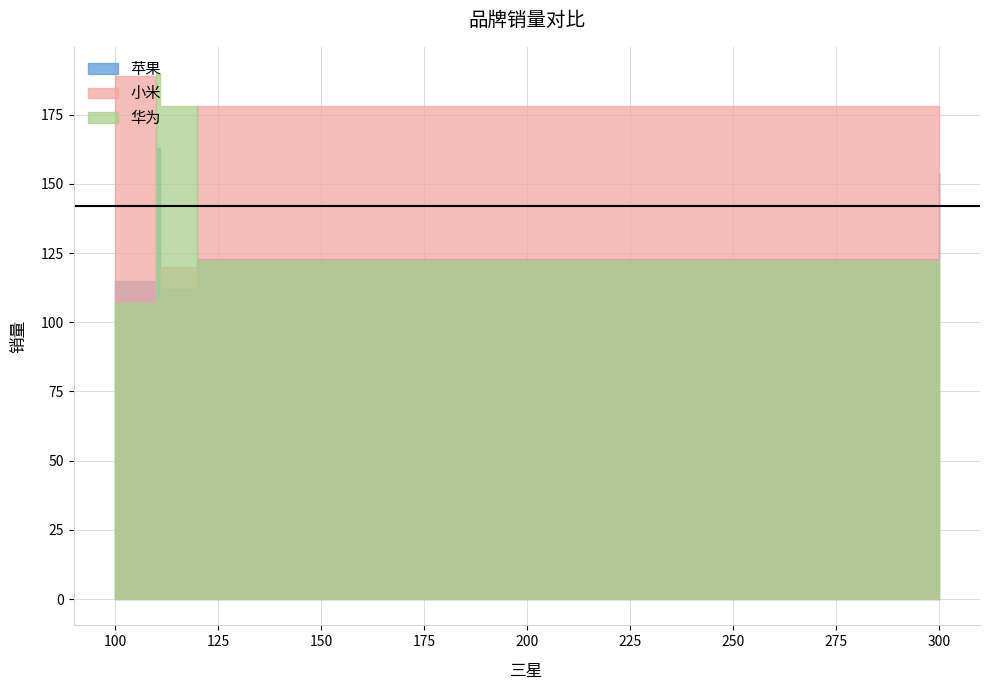

Which series has the largest total across all categories?

小米